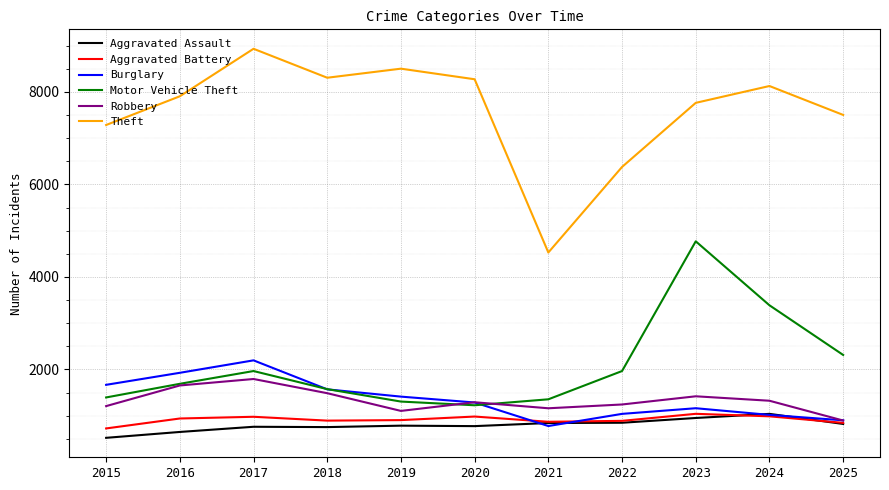

Is it true that Robbery equals 1206 at 2015?

True